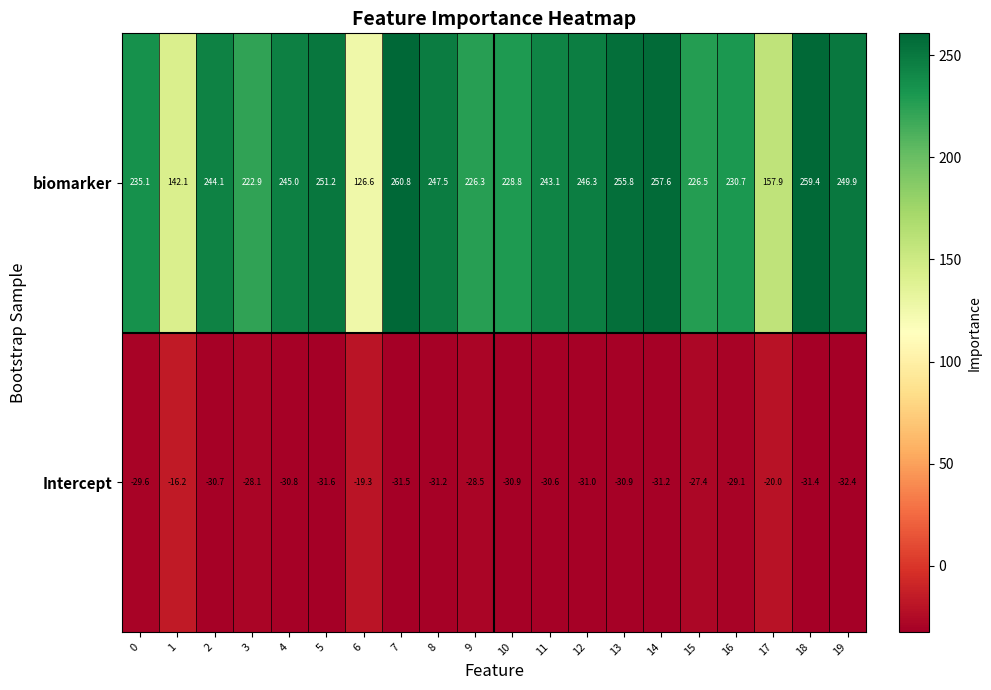

At which label is biomarker closest to 193?

3